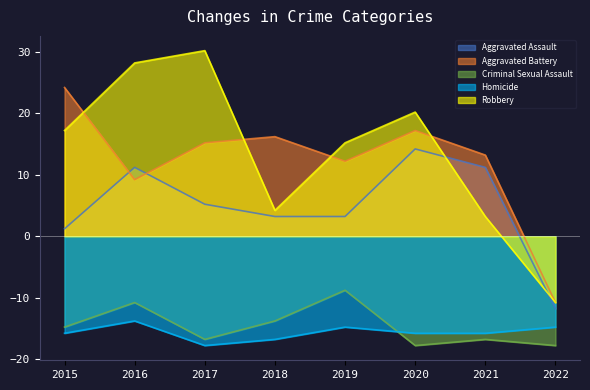

What is the value of the Robbery point at the 3rd from the left?

30.2